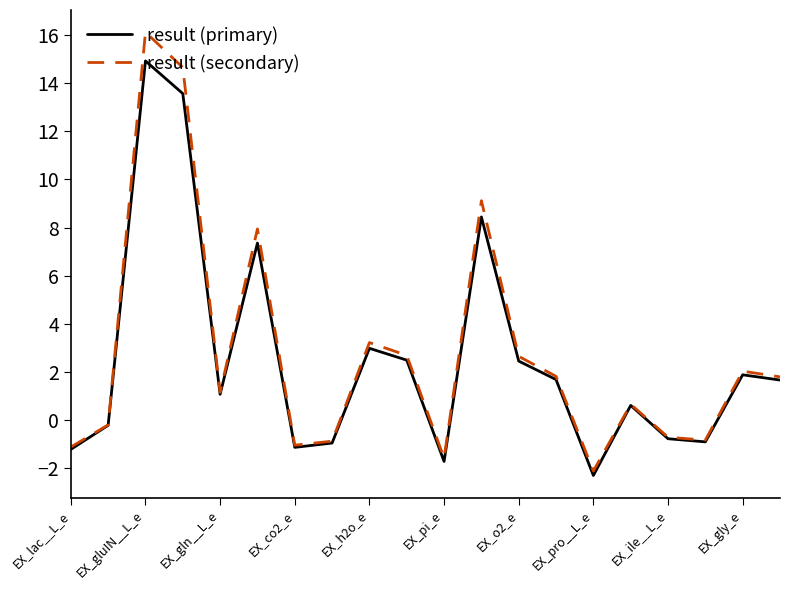

Rank the series by their maximum value, from highest to lowest.

result (secondary), result (primary)